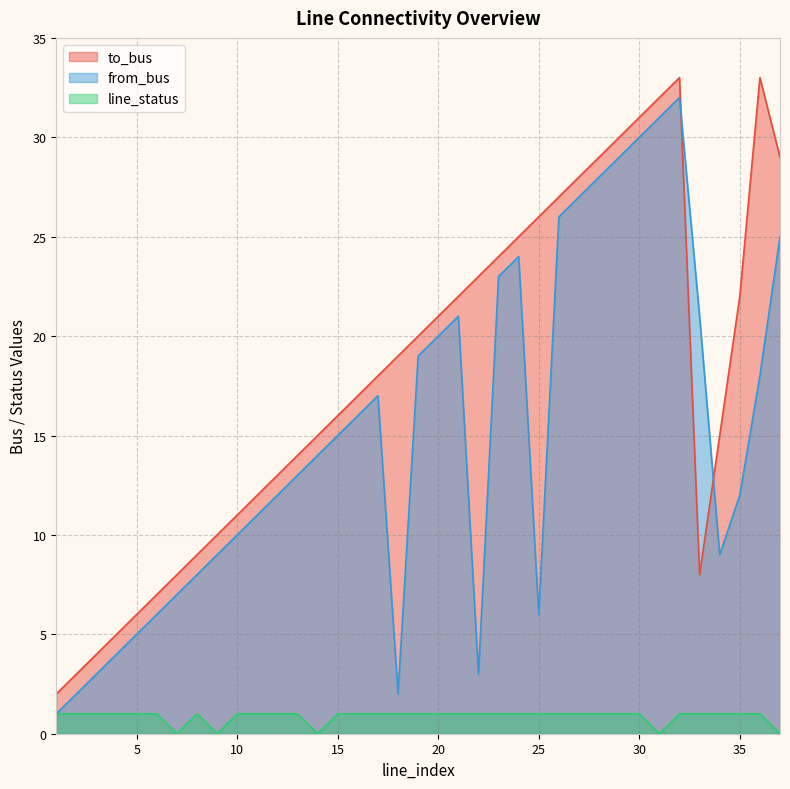

Reading left to right, transcribe all the data shown in this chart.

to_bus: 1=2	2=3	3=4	4=5	5=6	6=7	7=8	8=9	9=10	10=11	11=12	12=13	13=14	14=15	15=16	16=17	17=18	18=19	19=20	20=21	21=22	22=23	23=24	24=25	25=26	26=27	27=28	28=29	29=30	30=31	31=32	32=33	33=8	34=15	35=22	36=33	37=29
from_bus: 1=1	2=2	3=3	4=4	5=5	6=6	7=7	8=8	9=9	10=10	11=11	12=12	13=13	14=14	15=15	16=16	17=17	18=2	19=19	20=20	21=21	22=3	23=23	24=24	25=6	26=26	27=27	28=28	29=29	30=30	31=31	32=32	33=21	34=9	35=12	36=18	37=25
line_status: 1=1	2=1	3=1	4=1	5=1	6=1	7=0	8=1	9=0	10=1	11=1	12=1	13=1	14=0	15=1	16=1	17=1	18=1	19=1	20=1	21=1	22=1	23=1	24=1	25=1	26=1	27=1	28=1	29=1	30=1	31=0	32=1	33=1	34=1	35=1	36=1	37=0